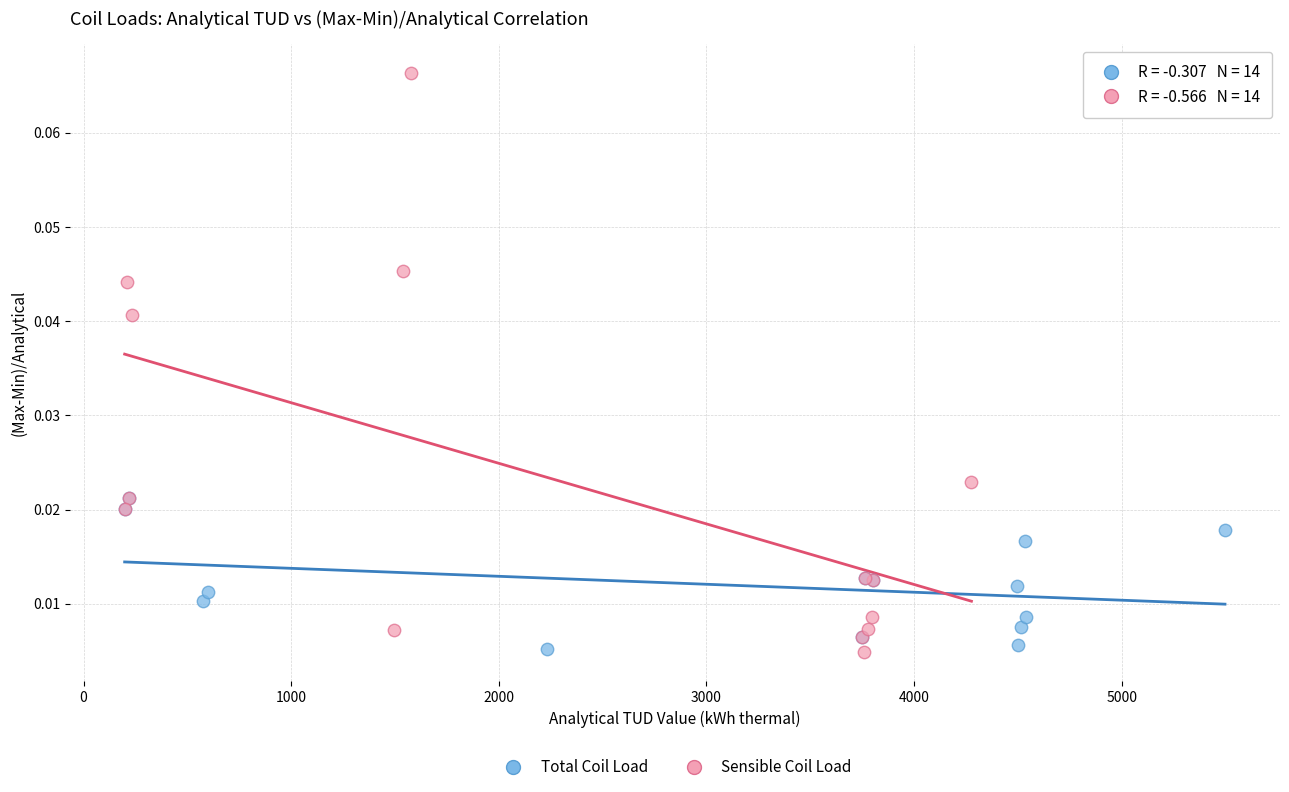

Which series contains the highest Y value?

Sensible Coil Load